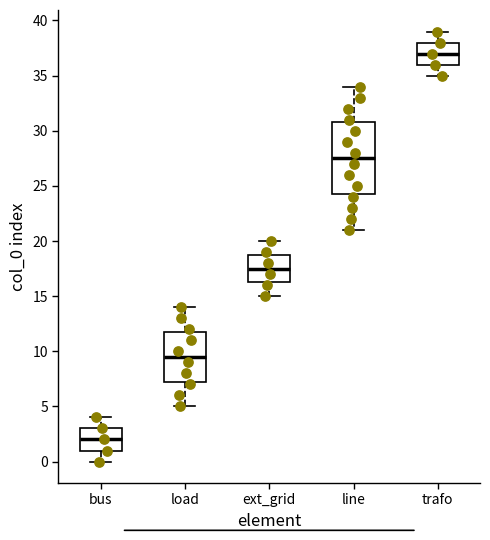

Which box has the highest median line?

trafo